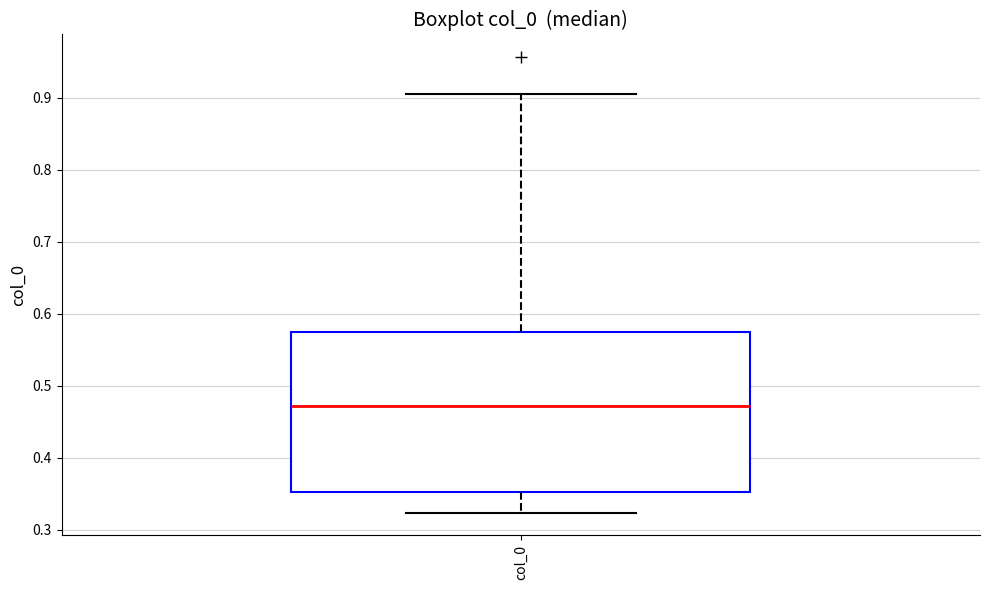

Where does the lower whisker of the box for col_0 end on the y-axis? The values are not printed on the chart, so give them approximately, as read against the axis.

0.32